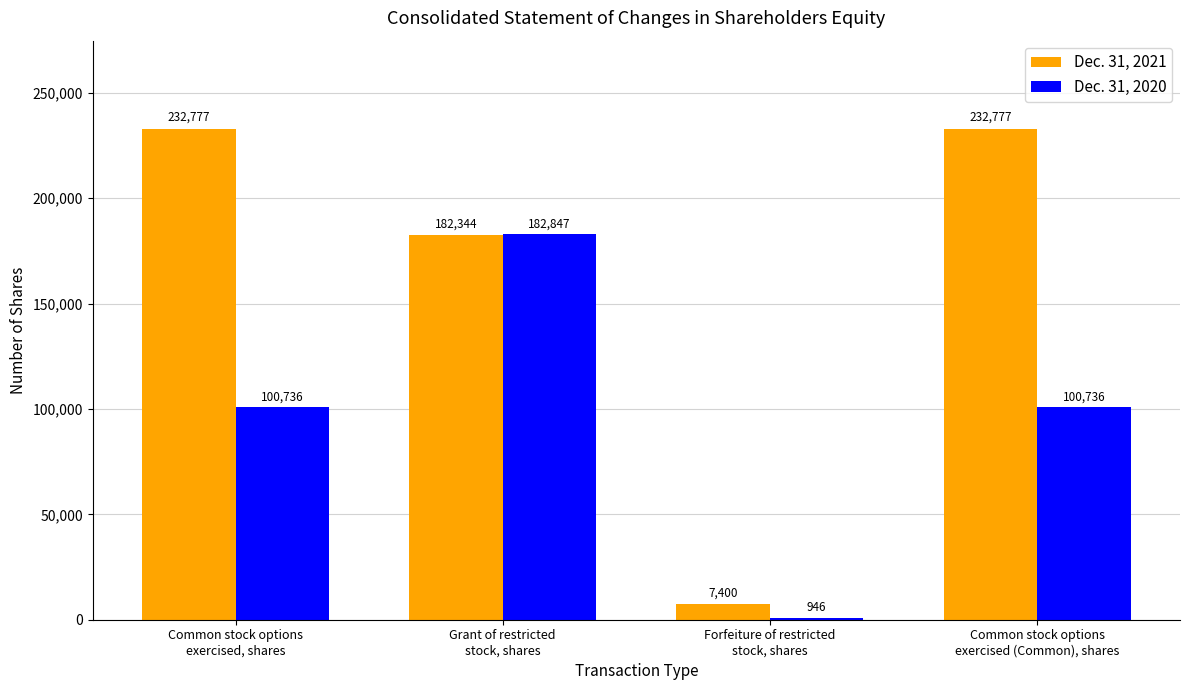

What is the label of the 3rd bar from the right?

Grant of restricted
stock, shares